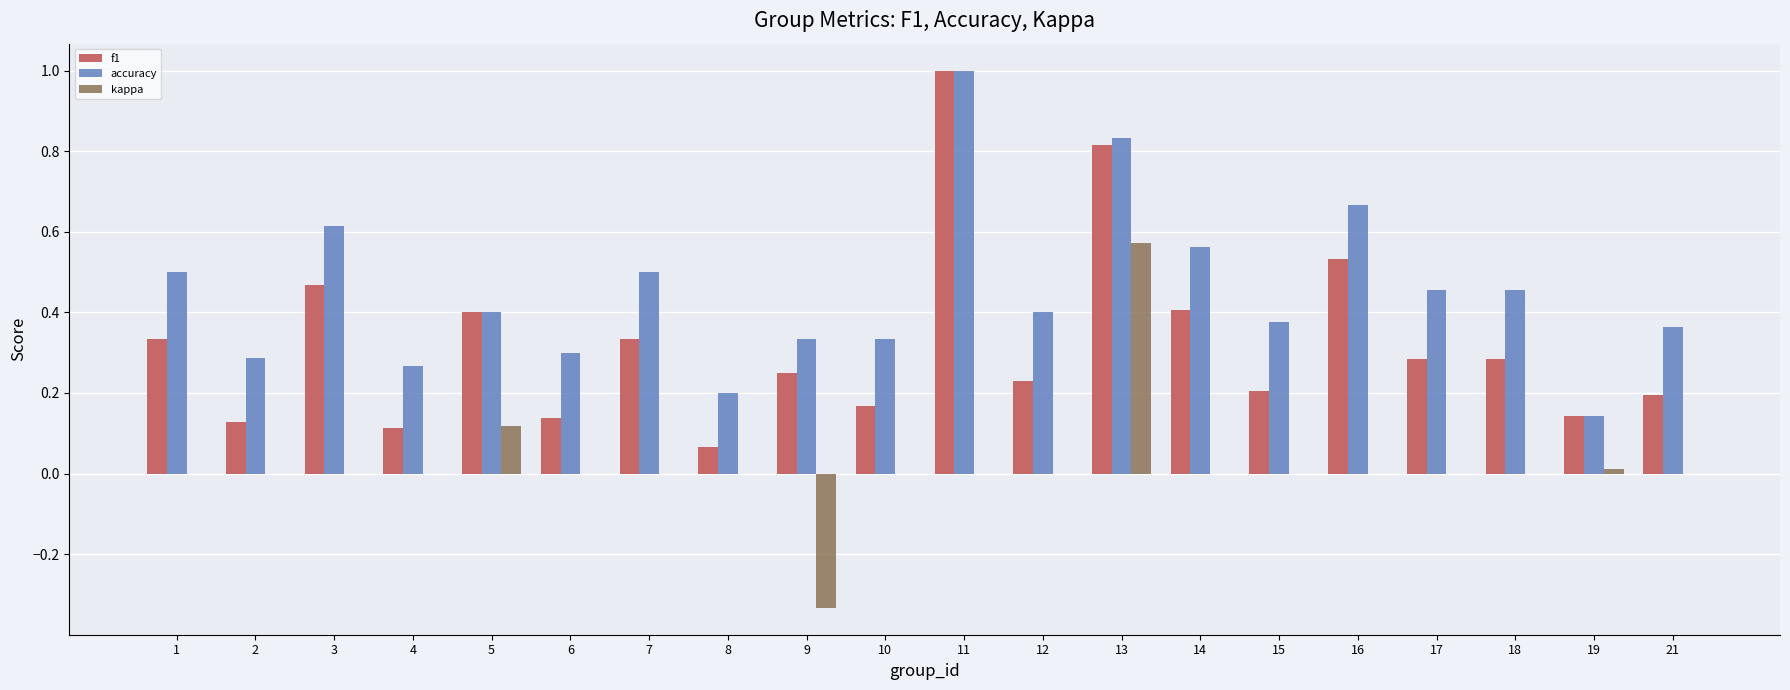

True or false: accuracy has a value of 0.3 at 1.

False